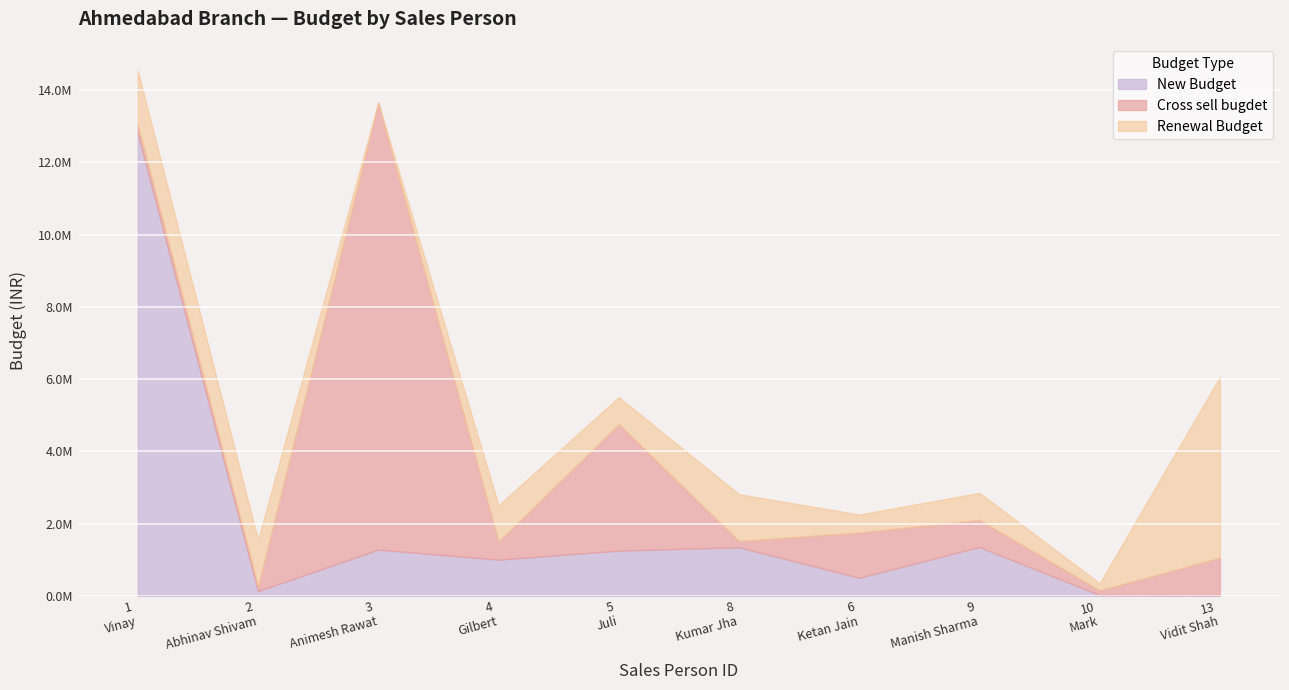

How many categories are shown in the chart?

10